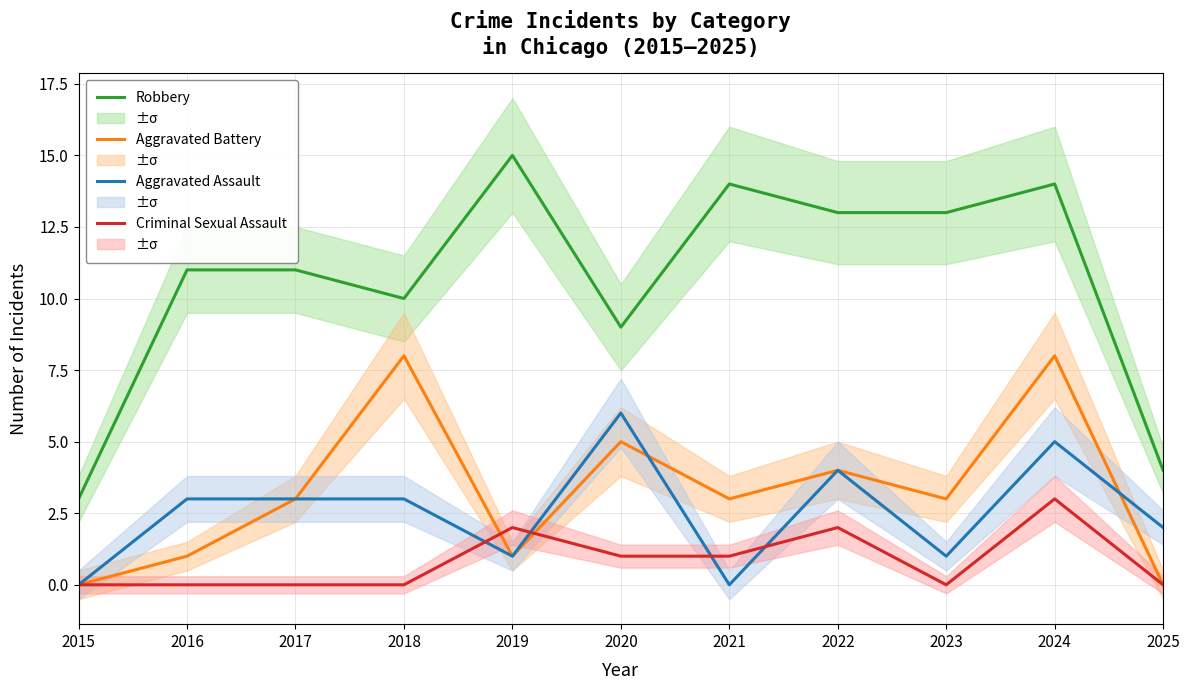

The value of Aggravated Battery at 2018 is 8. True or false?

True